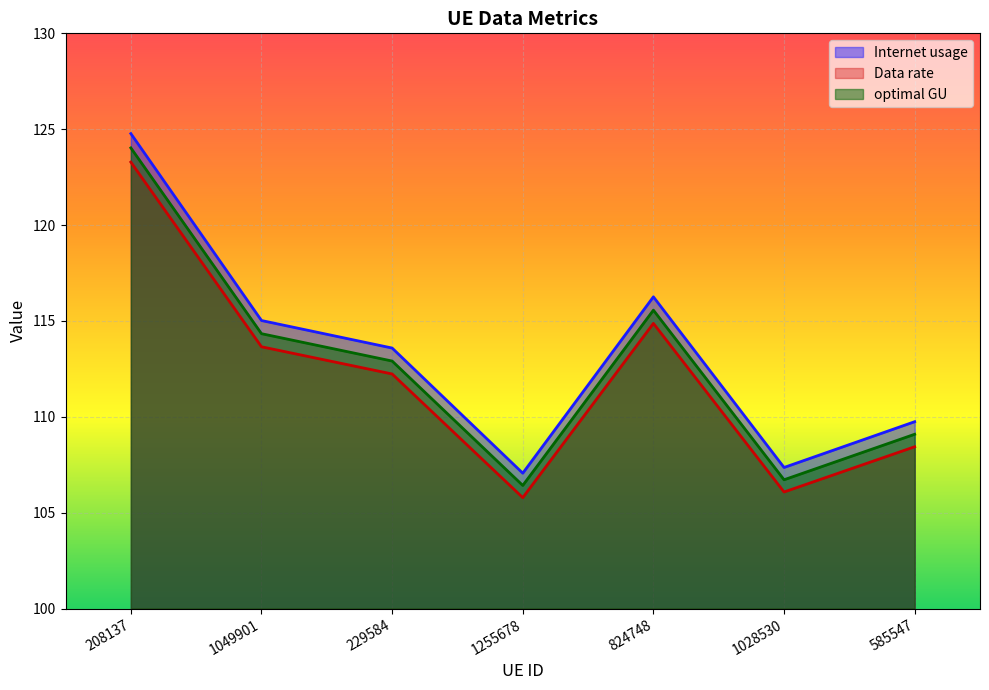

What position from the left is 229584?

3